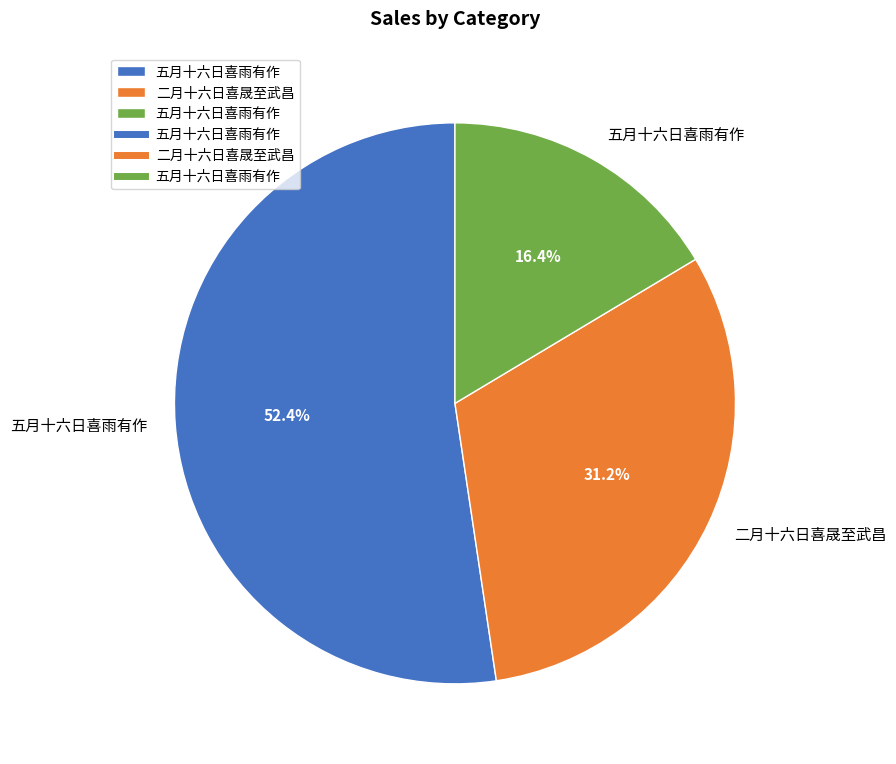

Is there a majority slice in this chart?

Yes